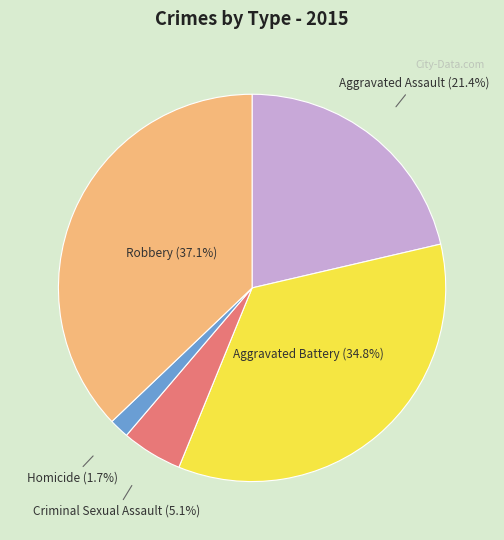

Does any single category account for the majority?

No